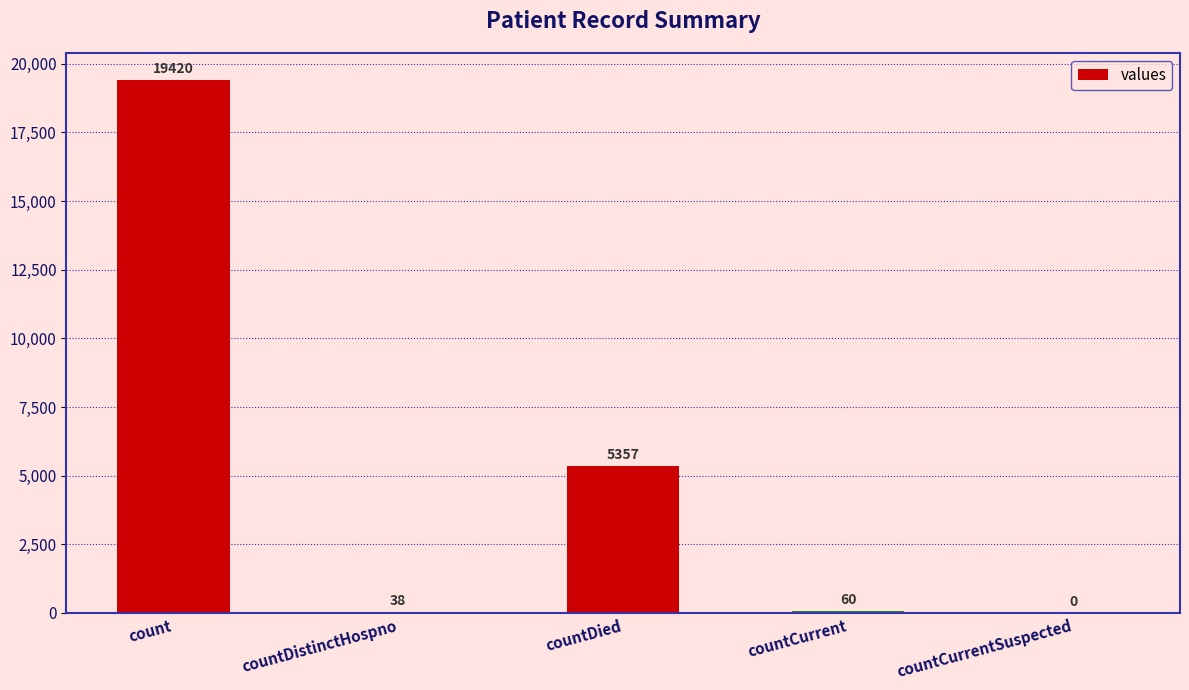

Are the bars grouped side by side (vs. stacked)?

No